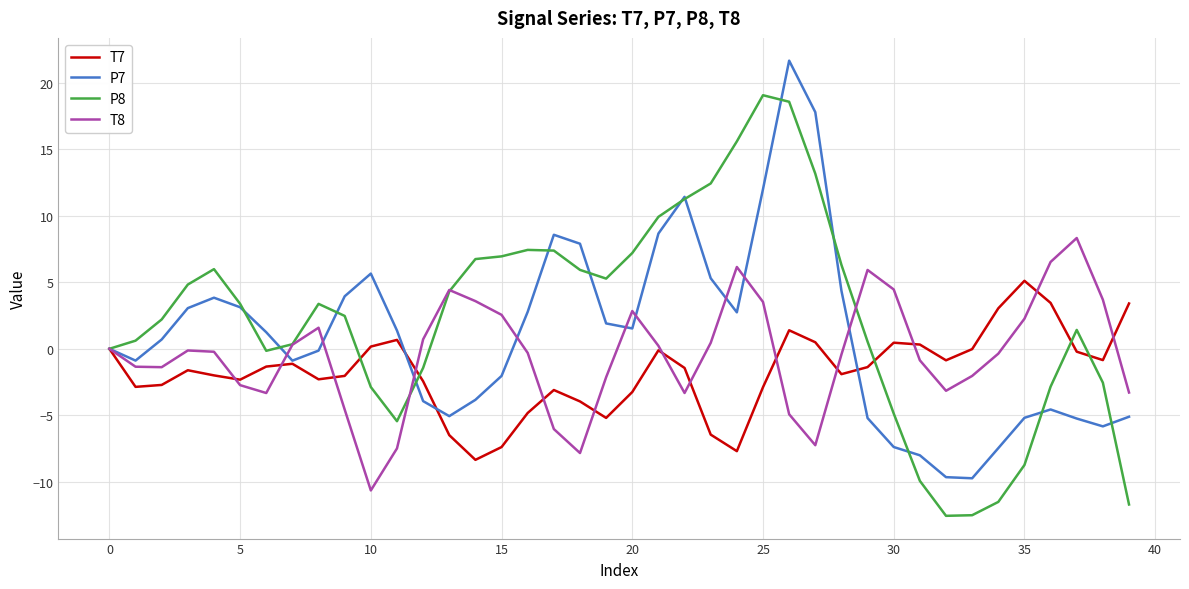

Does the chart display data point markers on the line(s)?

No